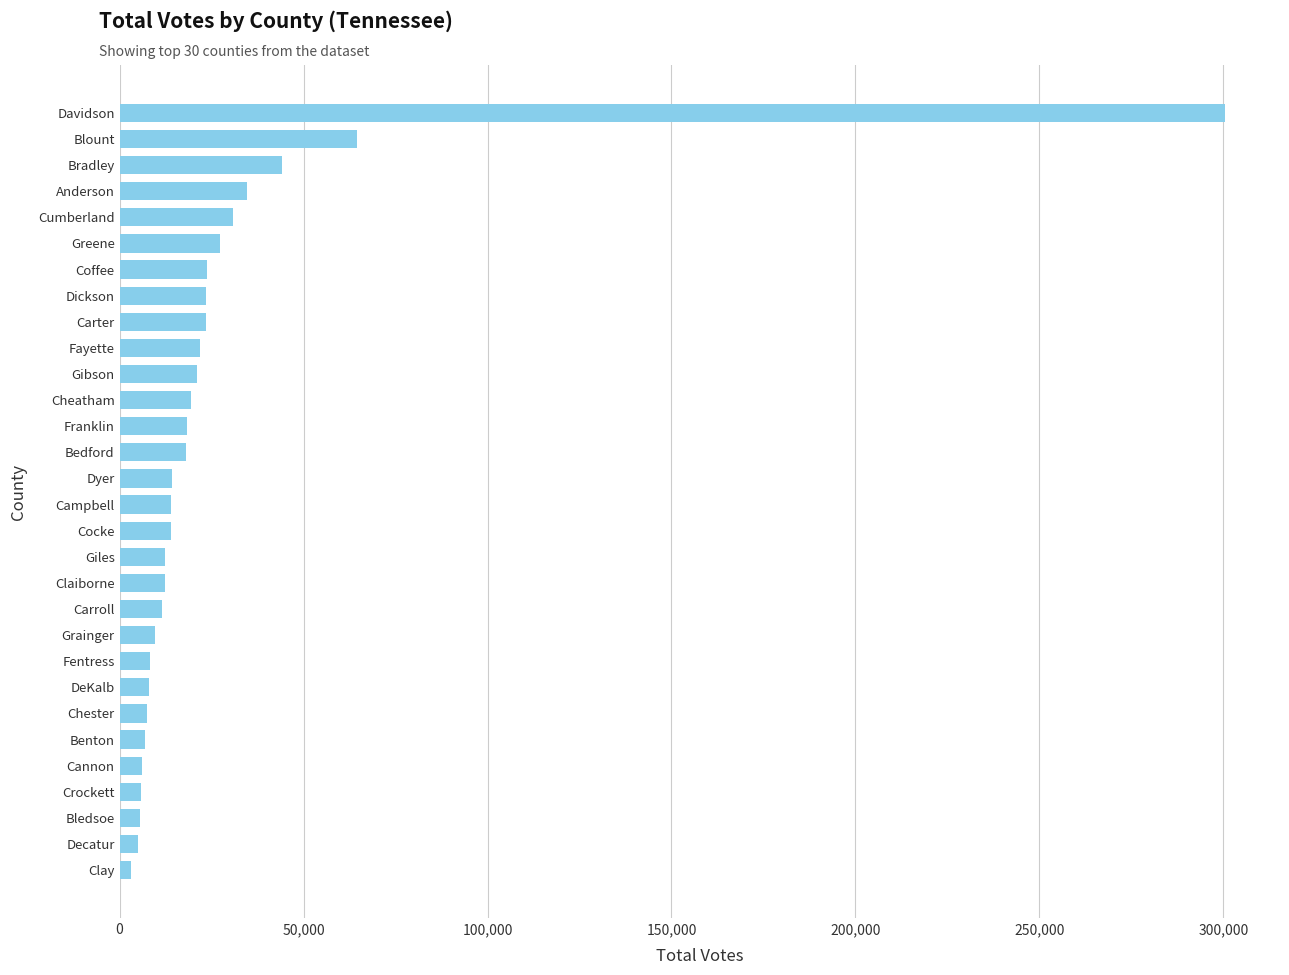

How many bars are there in total?

30